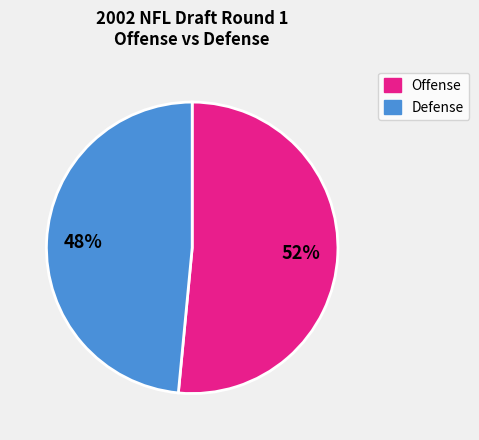

Is there a majority slice in this chart?

Yes